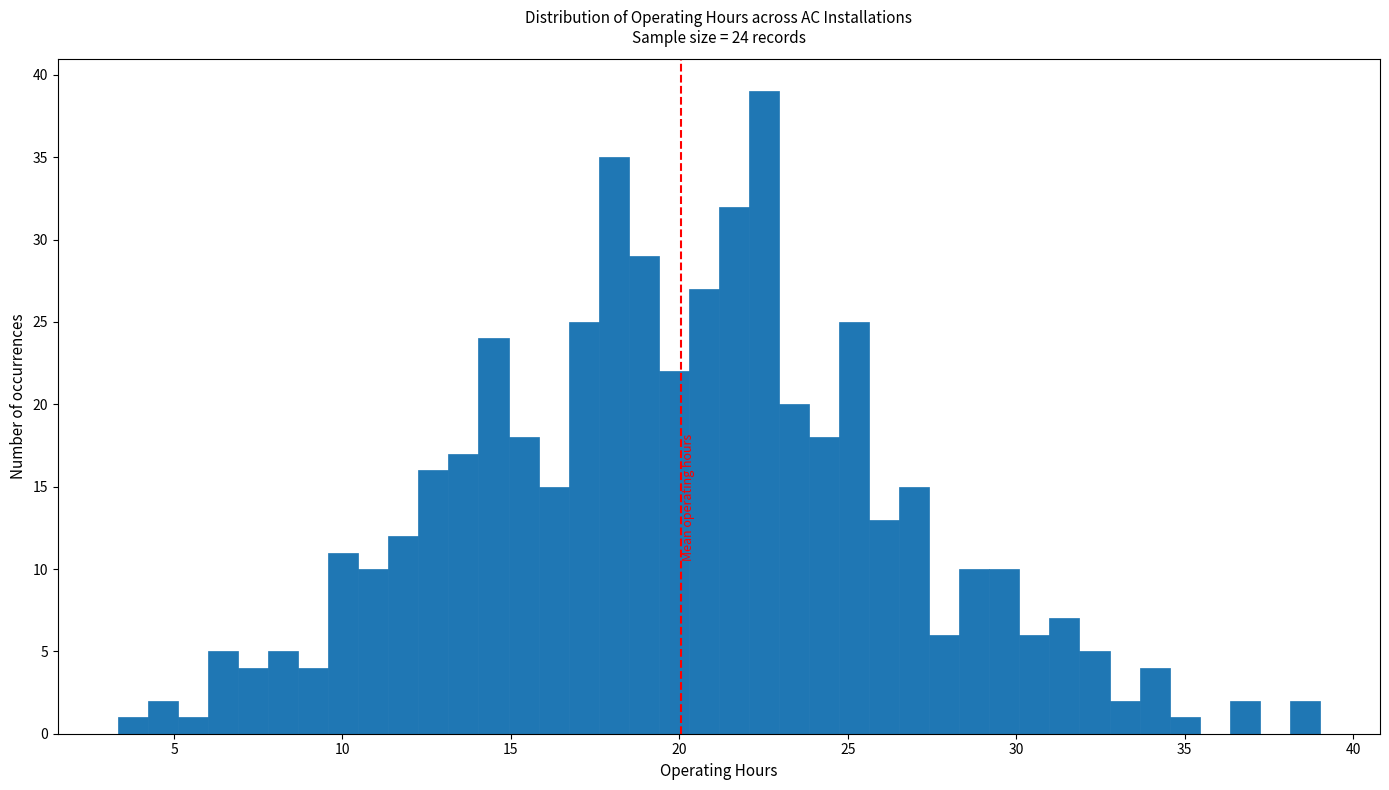

Around what value on the x-axis is the tallest bar? Give the approximate position of its centre, as read against the axis.

22.5